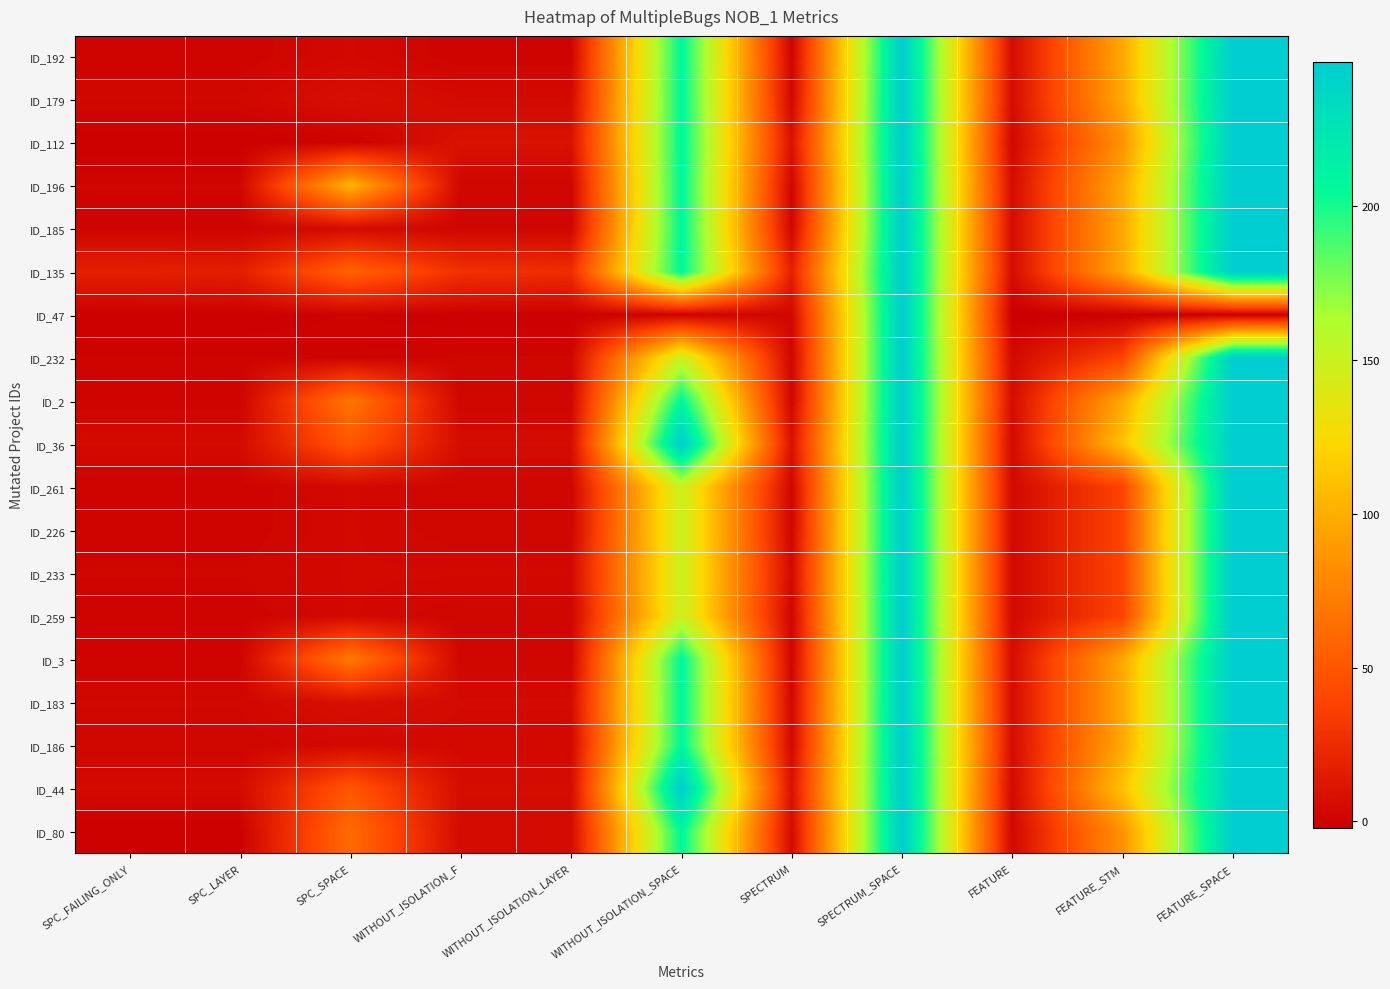

Which series has the largest range (max minus min)?

ID_47